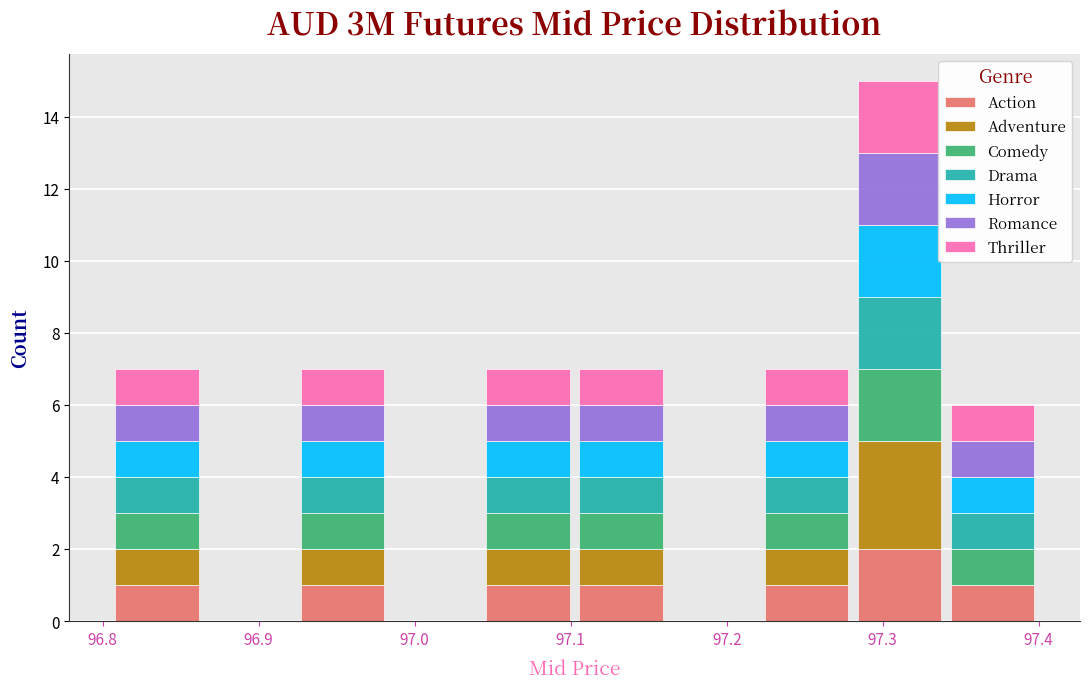

Which range on the x-axis has the tallest stacked bar (by total height)?

97.28 to 97.34